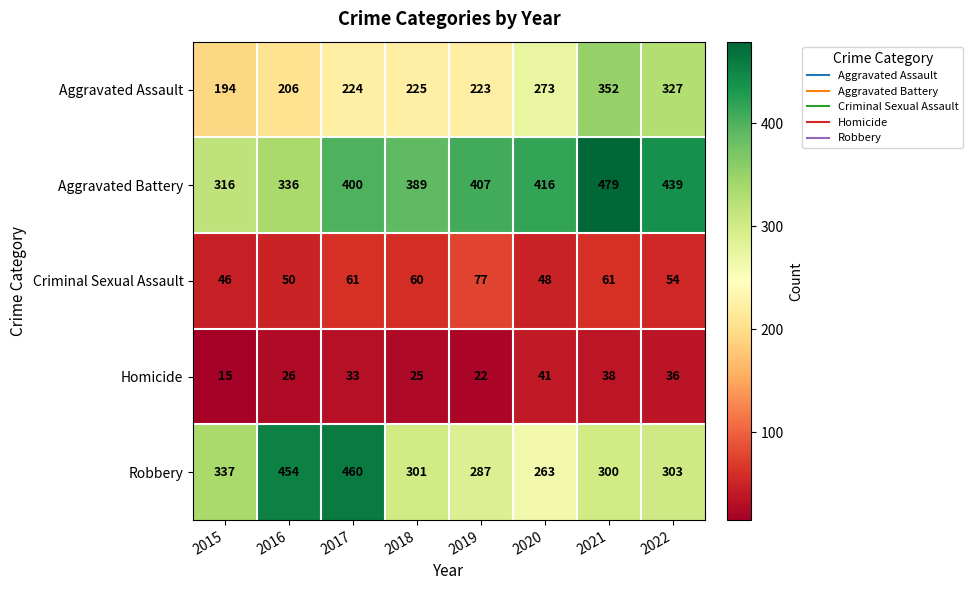

What is the average value of the Criminal Sexual Assault series?

57